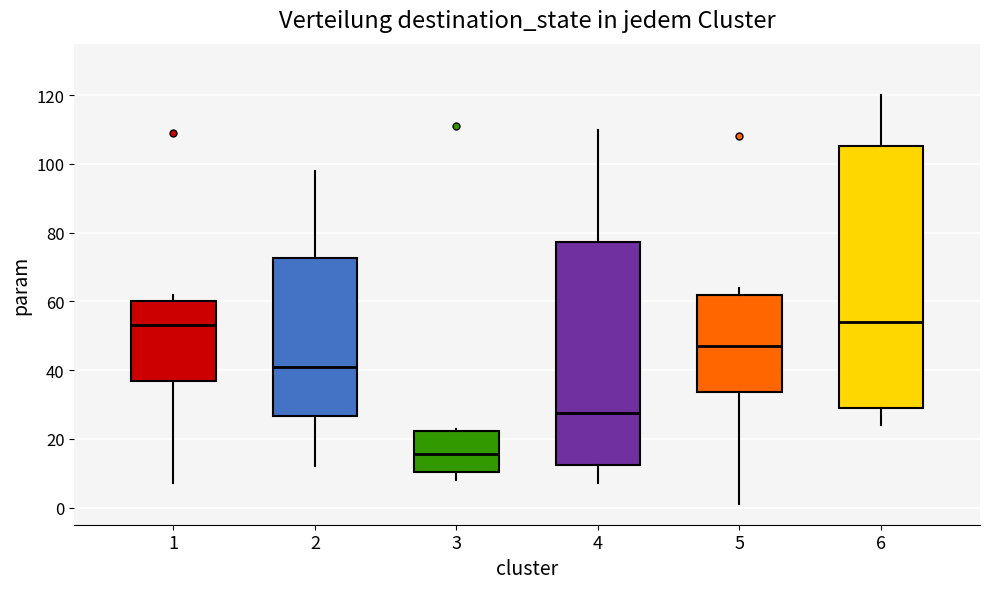

Which box is the tallest, from its lower edge to its upper edge?

6